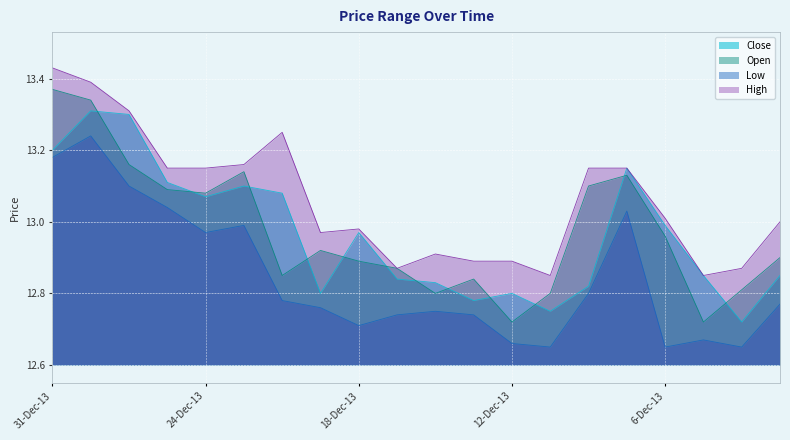

What is the difference between the maximum and minimum values in the Low series?

0.6